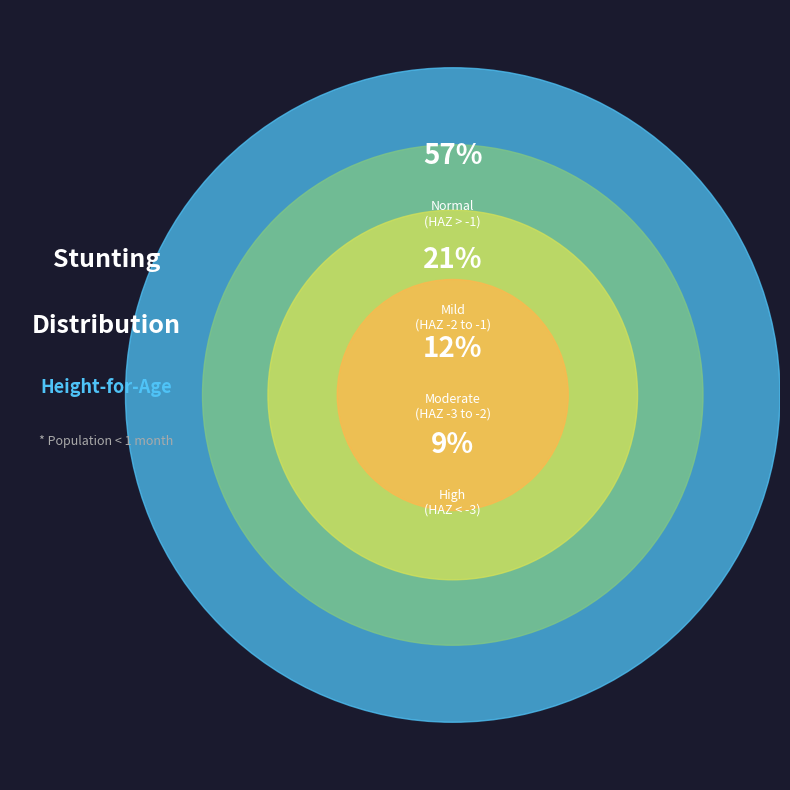

What percentage is the Moderate (HAZ-score between -3 and -2) slice, to the nearest percent?

12%